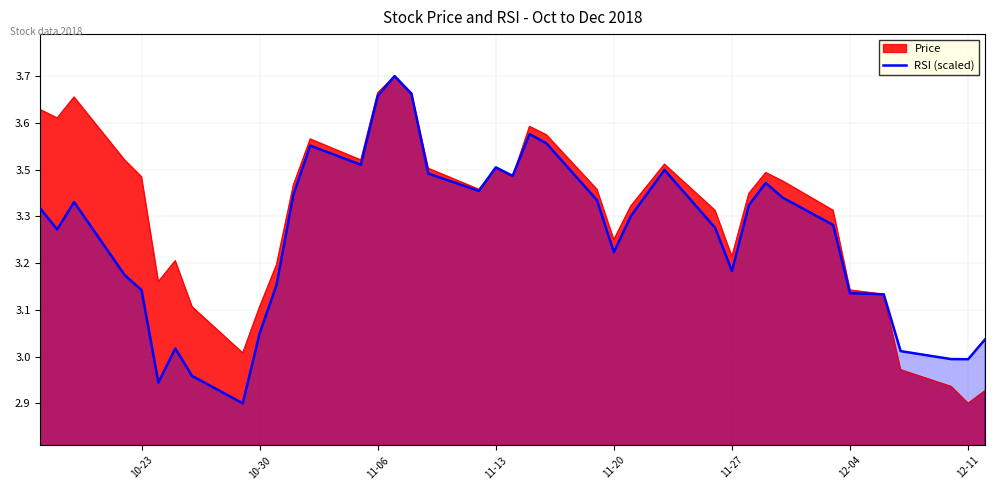

How many points are higher than both their immediate neighbors (excluding endpoints)?

8